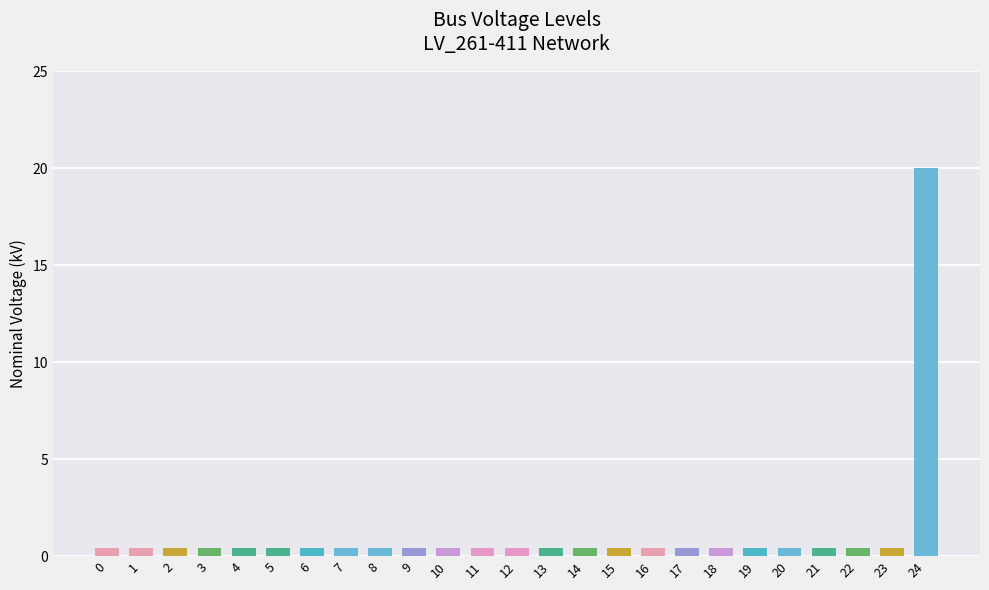

The chart shows a value of 0.4 at 13. True or false?

True